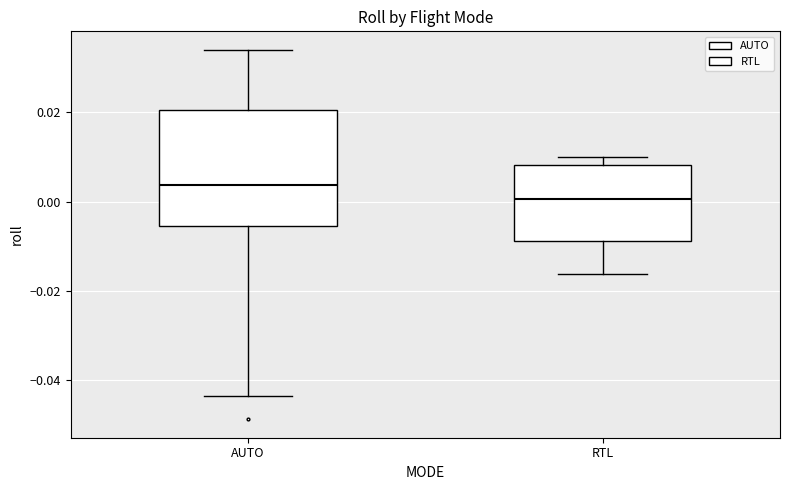

Reading left to right, read every box against the y-axis: the position of its median line, the range the box covers, and the ends of its whiskers. The values are not printed on the chart, so give them approximately, as read against the axis.

AUTO: median 0.004, box -0.006 to 0.020, whiskers -0.044 to 0.034
RTL: median 0.000, box -0.008 to 0.008, whiskers -0.016 to 0.010